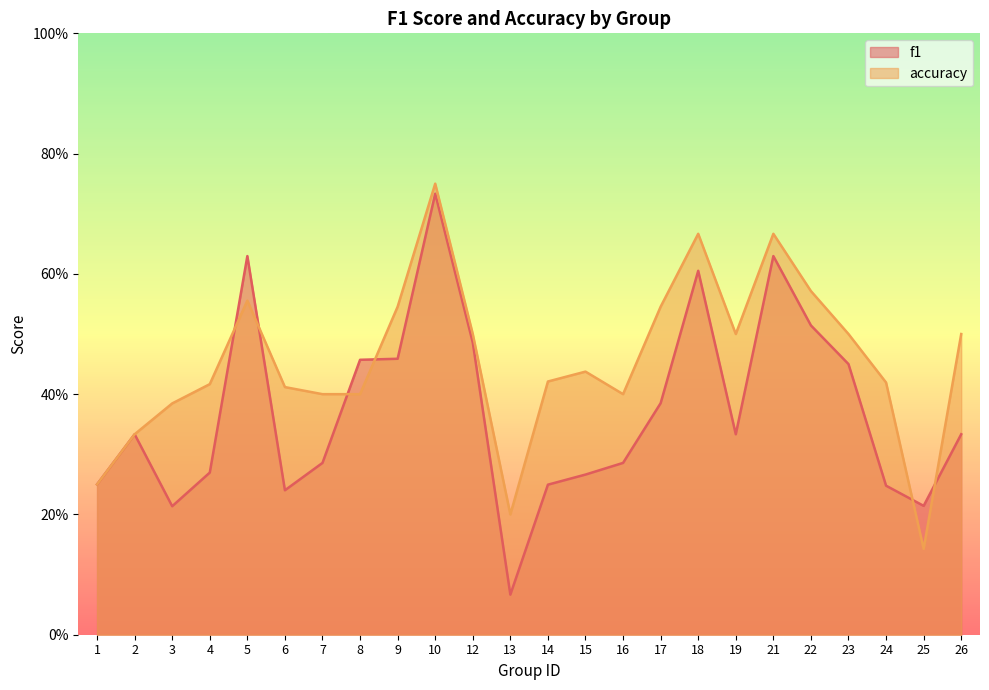

Which has a higher value, 6 or 21?

21